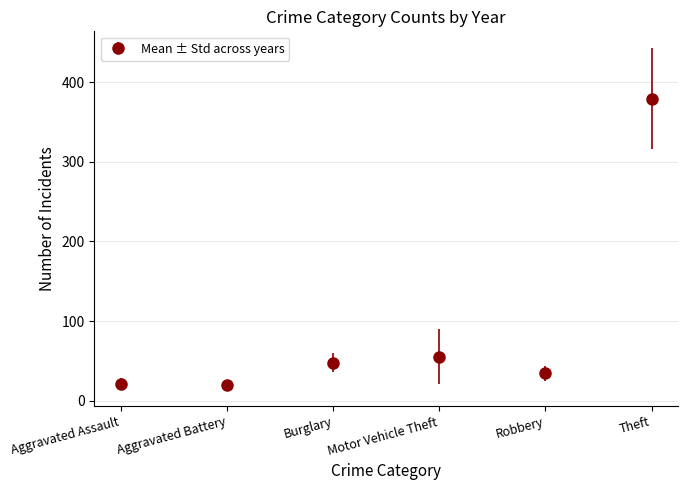

Is it true that the value at Burglary is 14.2?

False